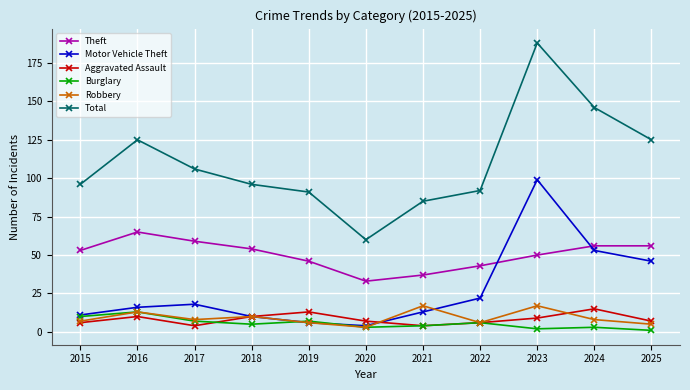

What is the maximum value shown in the chart?

188